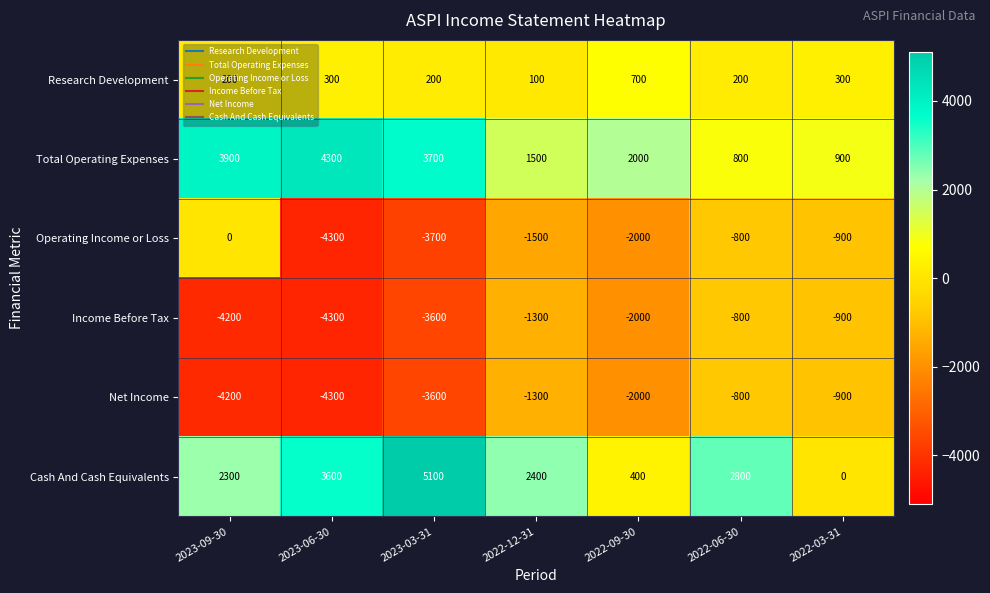

How many values in the Cash And Cash Equivalents series are below 2400?

3